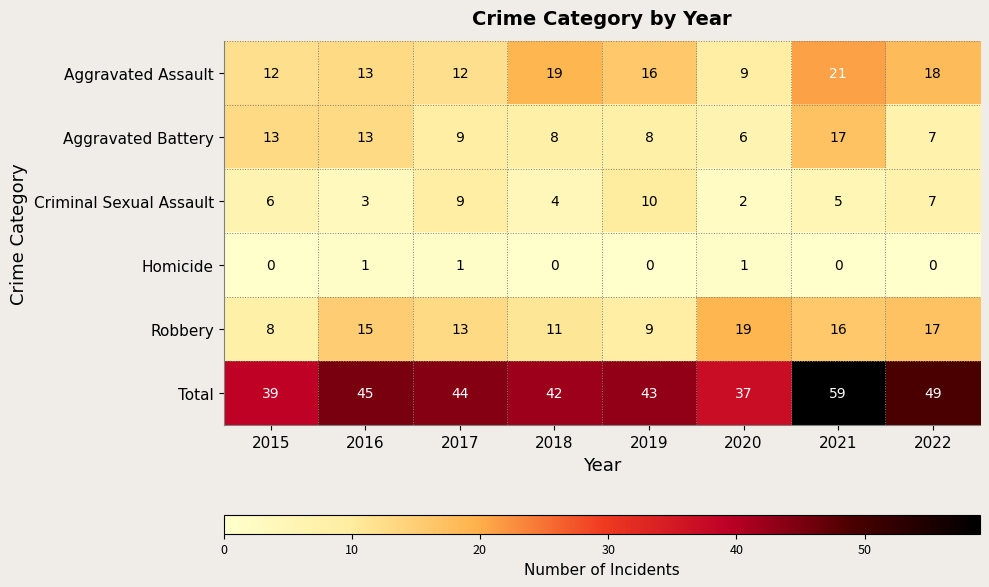

What is the sum of all Aggravated Battery values?

81